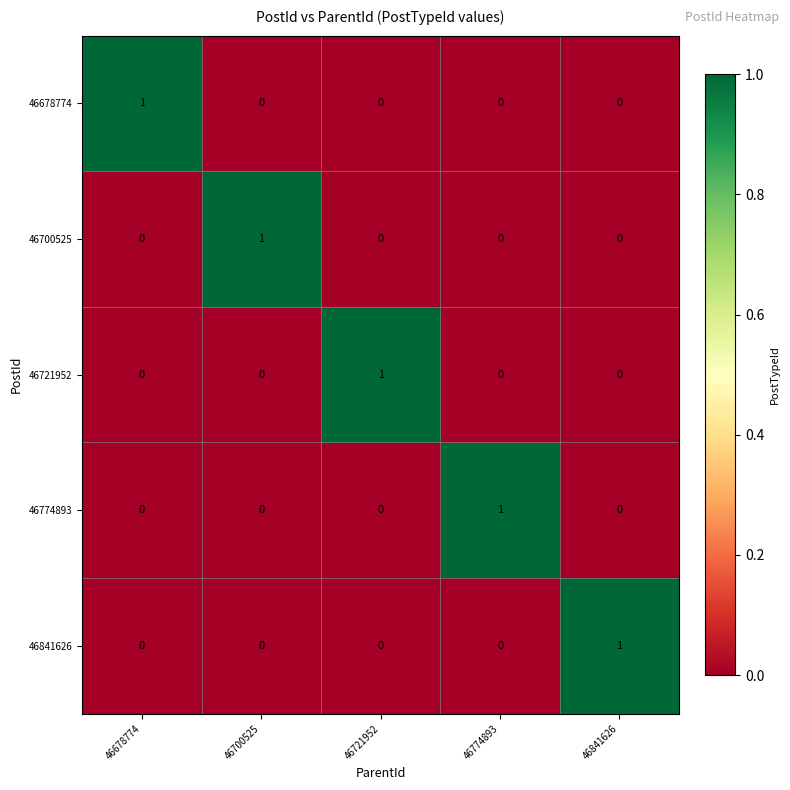

How many categories are shown in the chart?

5